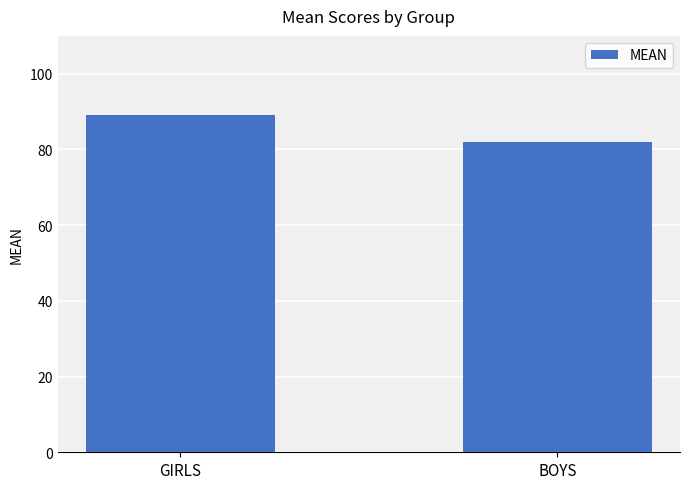

Does the chart contain stacked bars?

No